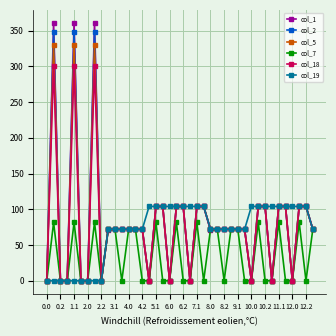

Which series has the largest range (max minus min)?

col_1